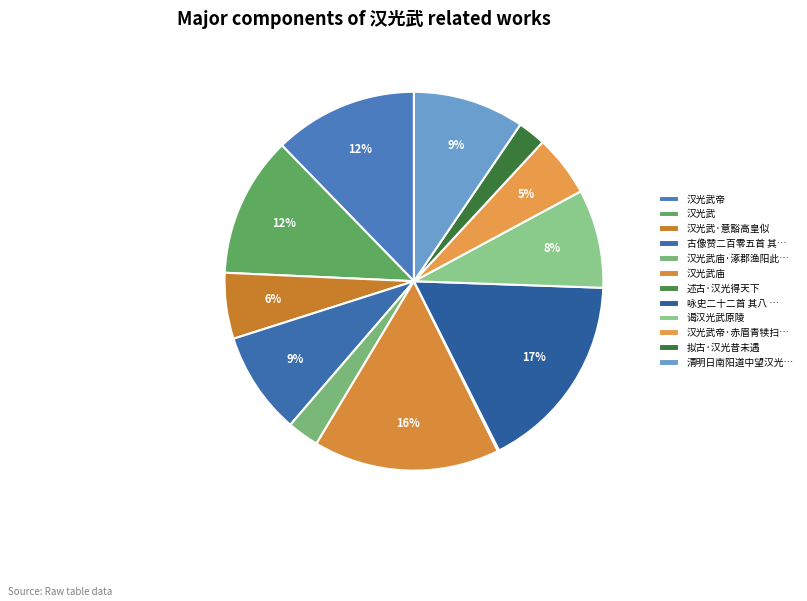

Rank the categories by value from highest to lowest.

咏史二十二首 其八 汉光武, 汉光武庙, 汉光武帝, 汉光武, 清明日南阳道中望汉光武帝乡, 古像赞二百零五首 其五十七 汉光武, 谒汉光武原陵, 汉光武·意豁高皇似, 汉光武帝·赤眉青犊扫如尘, 汉光武庙·涿郡渔阳此呼分, 拟古·汉光昔未遇, 述古·汉光得天下